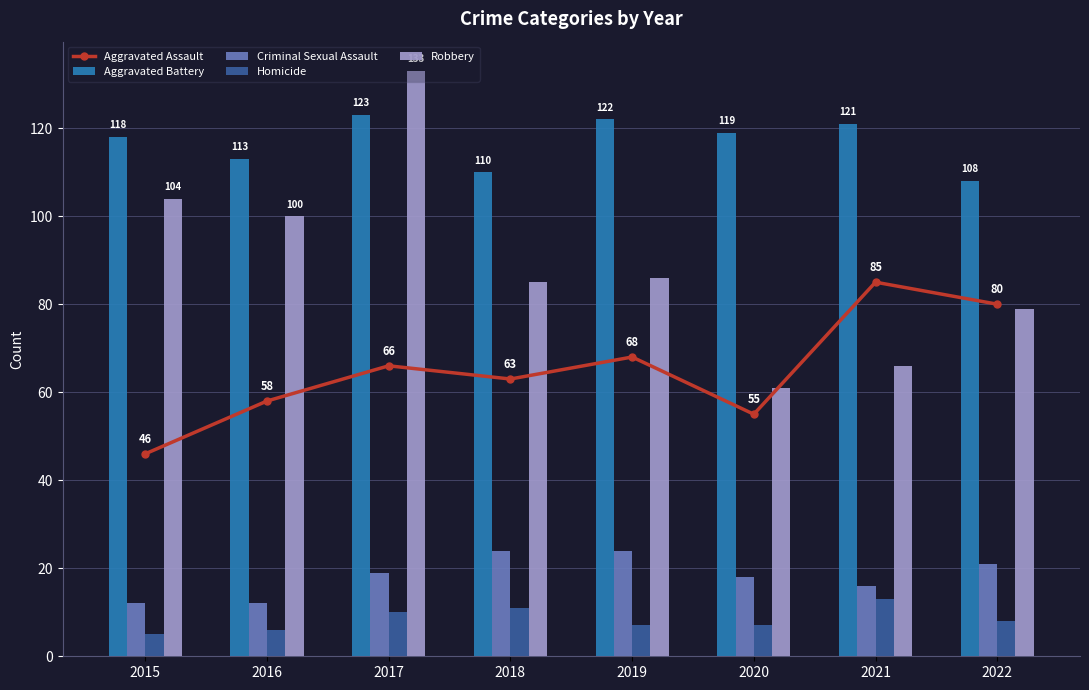

What is the average value of the Aggravated Battery series?

117